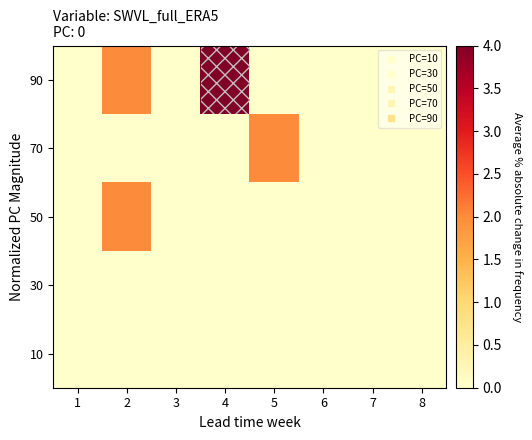

Count the number of categories in the chart.

8